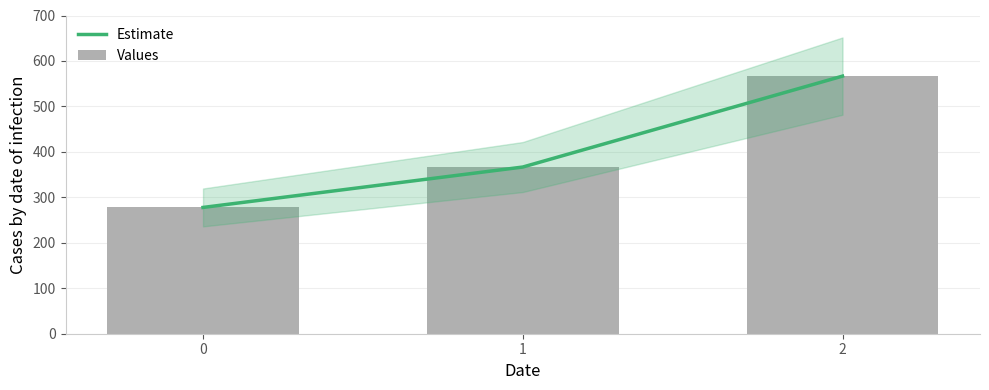

What is the highest value of the Estimate series?

566.7